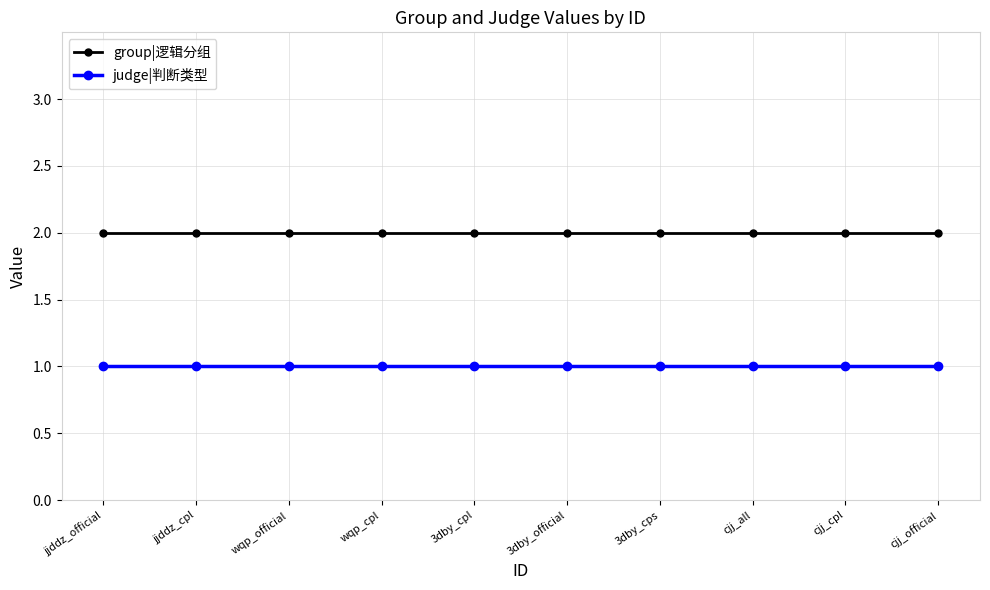

Reading left to right, transcribe all the data shown in this chart.

group|逻辑分组: jjddz_official=2	jjddz_cpl=2	wqp_official=2	wqp_cpl=2	3dby_cpl=2	3dby_official=2	3dby_cps=2	cjj_all=2	cjj_cpl=2	cjj_official=2
judge|判断类型: jjddz_official=1	jjddz_cpl=1	wqp_official=1	wqp_cpl=1	3dby_cpl=1	3dby_official=1	3dby_cps=1	cjj_all=1	cjj_cpl=1	cjj_official=1